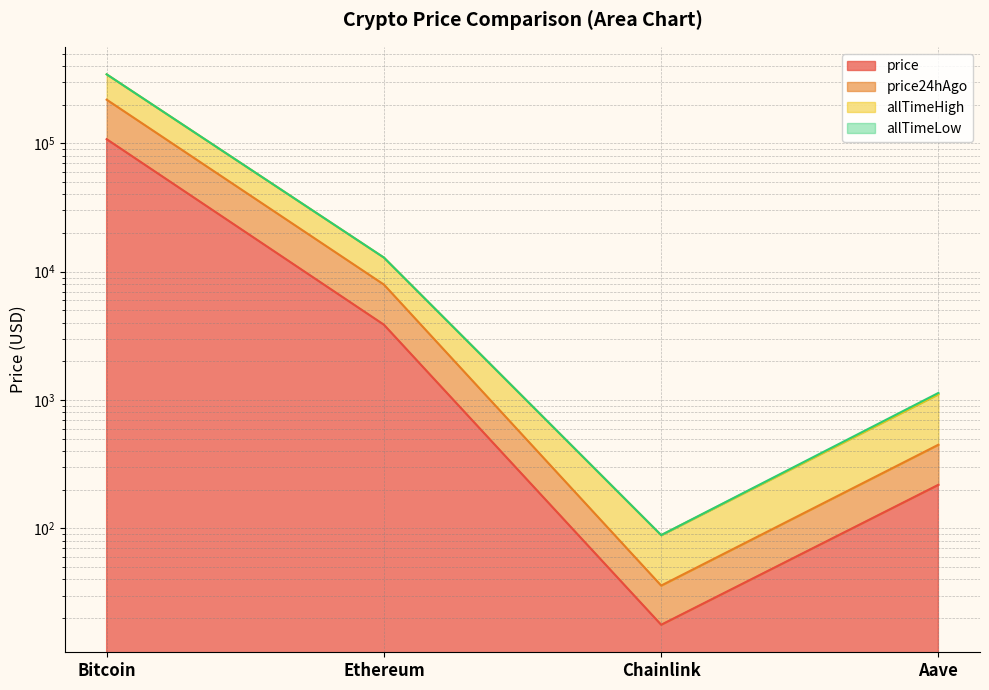

What is the smallest value displayed?

17.8